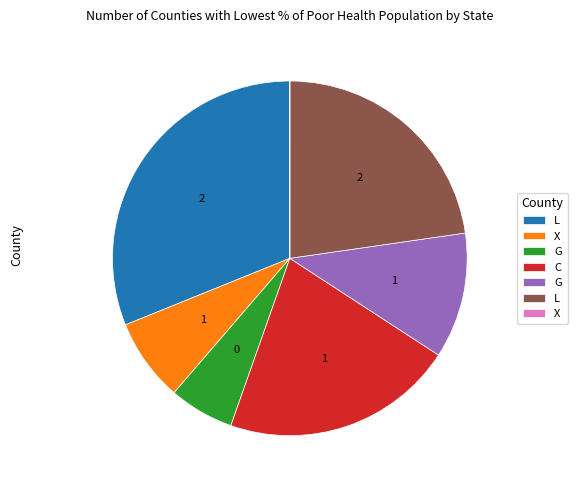

Is there a majority slice in this chart?

No